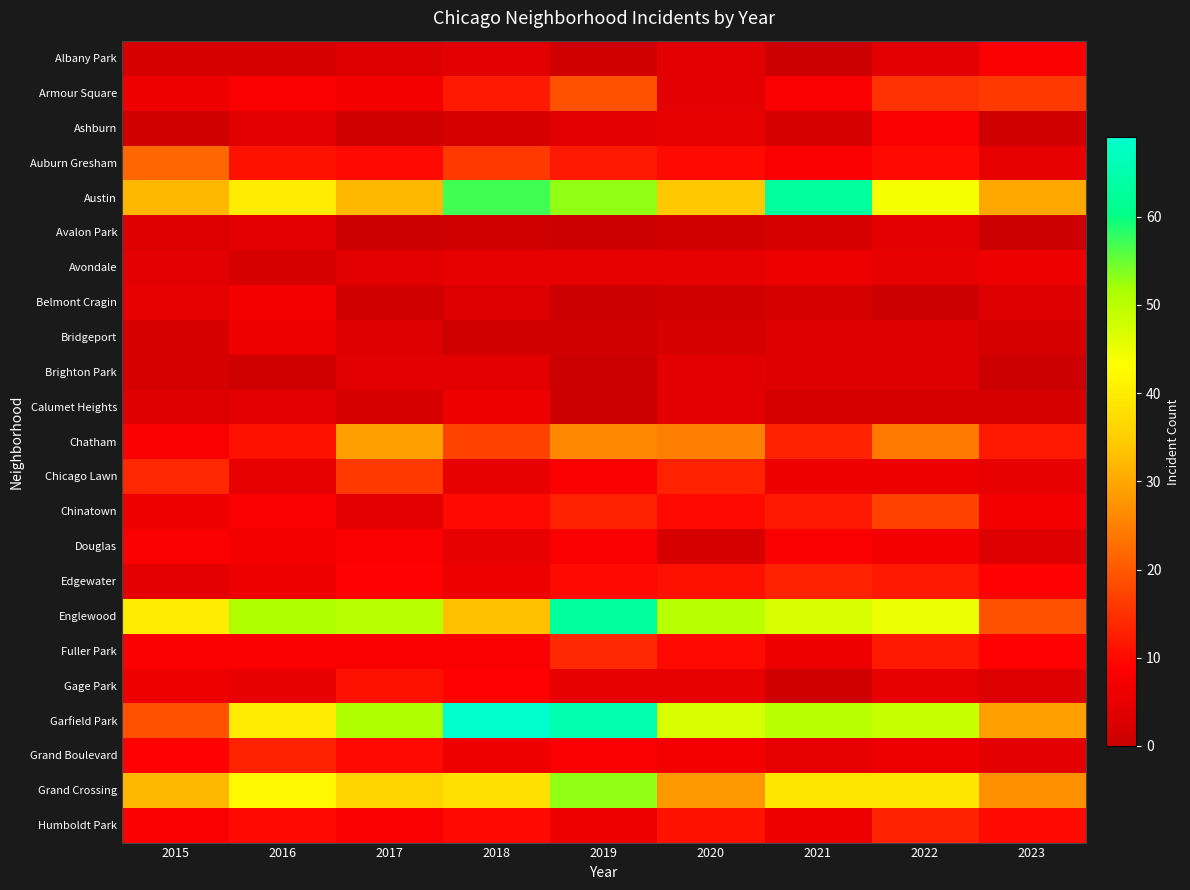

Between 2018 and 2021, which series saw the biggest shift?

Garfield Park